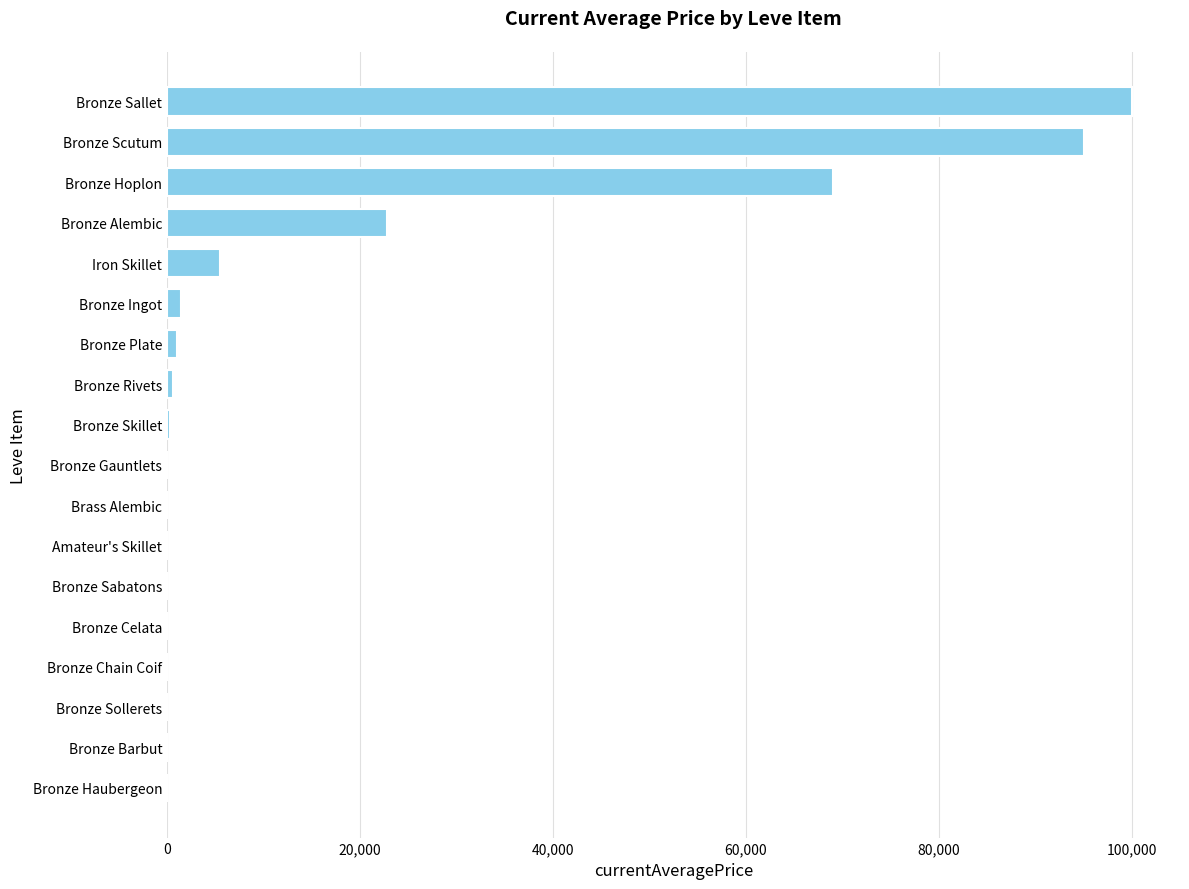

Count the number of data series in this chart.

1